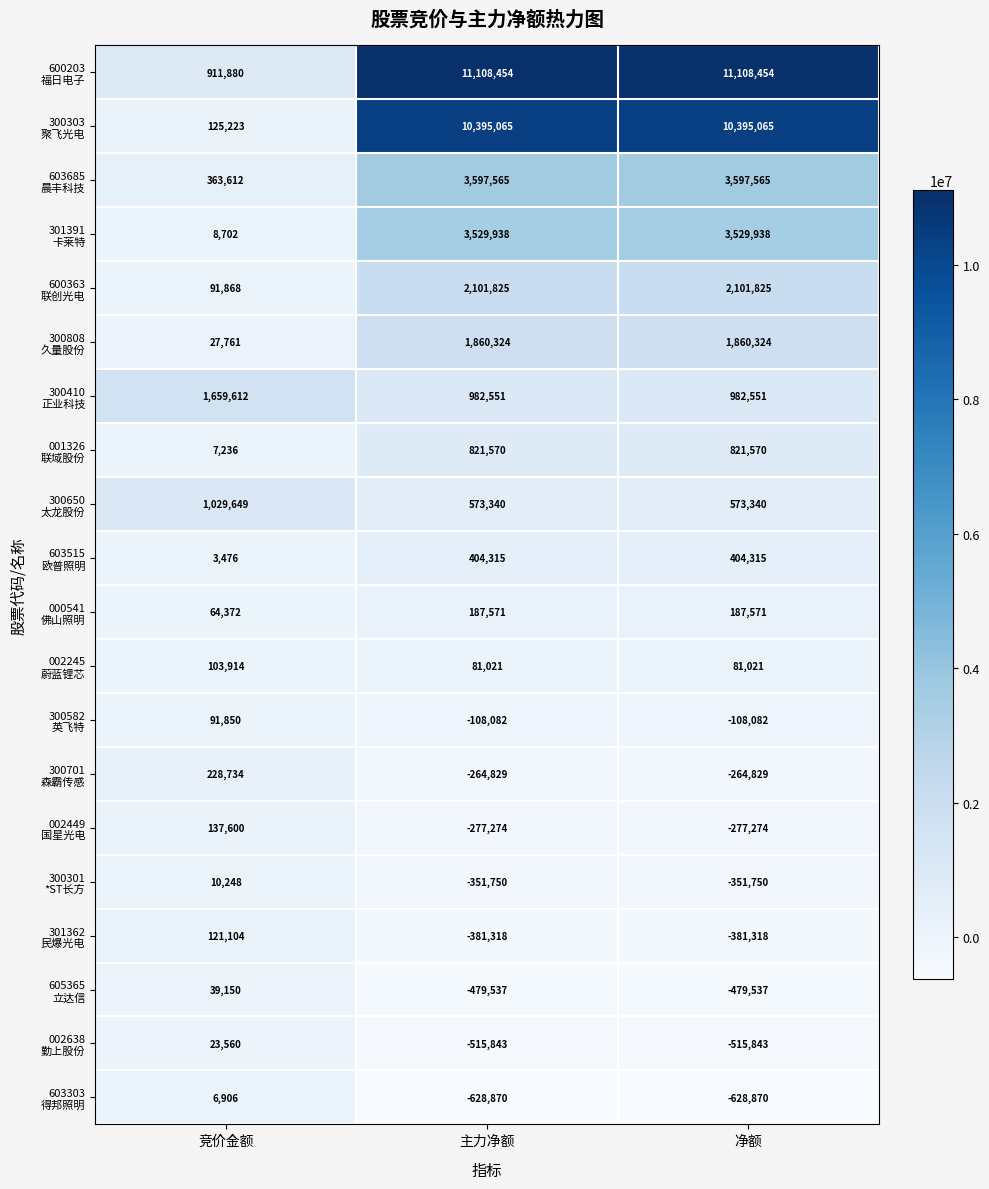

What is the maximum value shown in the chart?

11108454